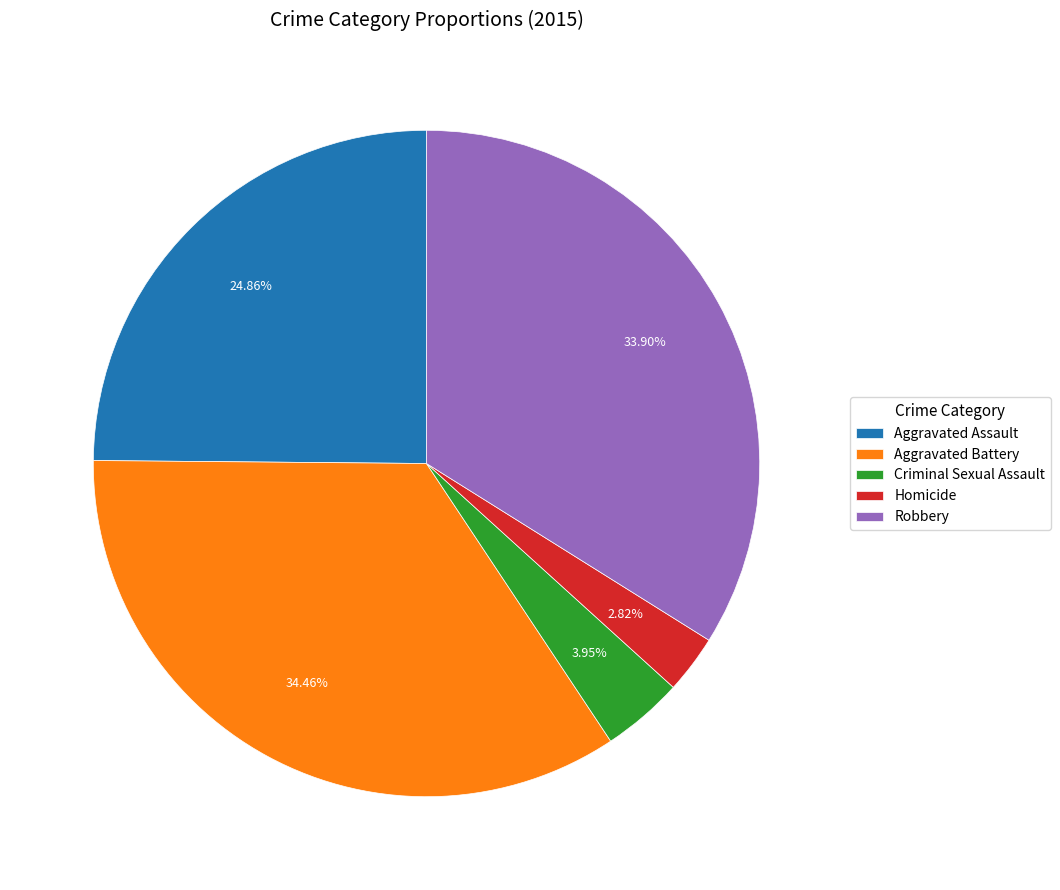

To the nearest percent, what is the average slice percentage?

20%